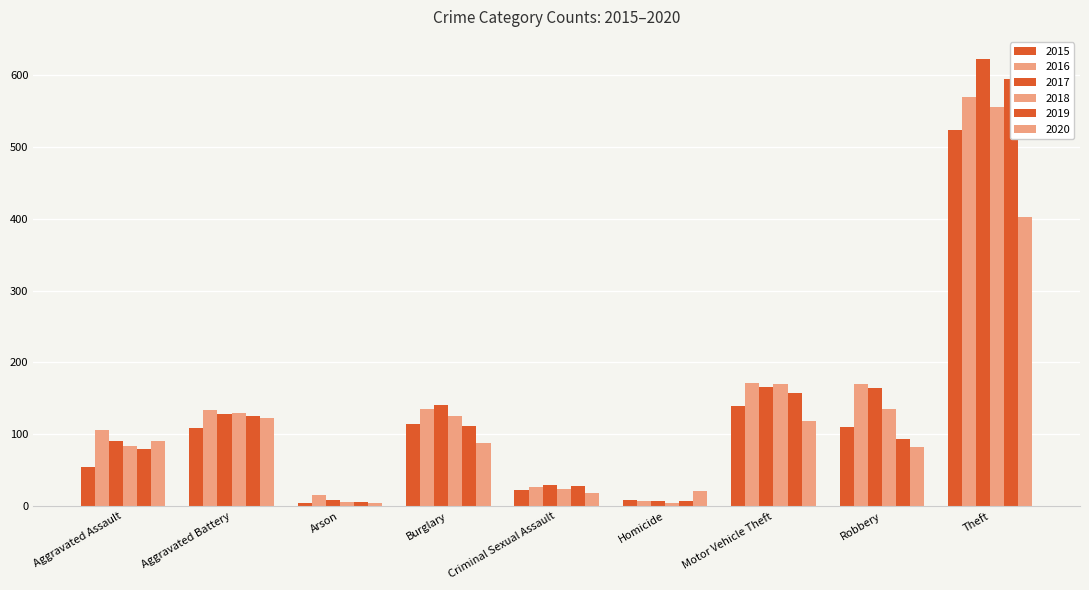

Between Burglary and Homicide, which series saw the biggest shift?

2017